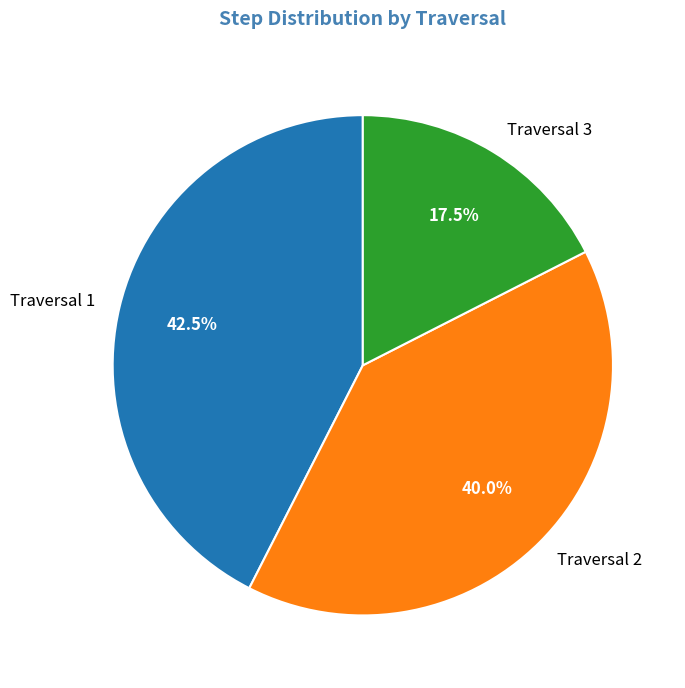

How many slices are in this pie chart?

3